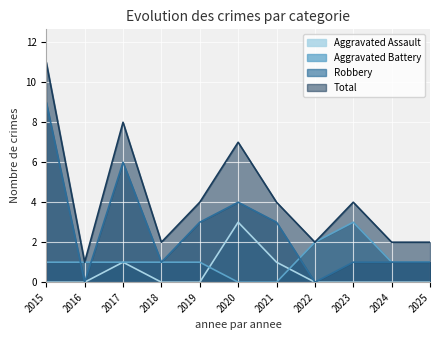

How many interior local valleys does the Robbery series have?

3